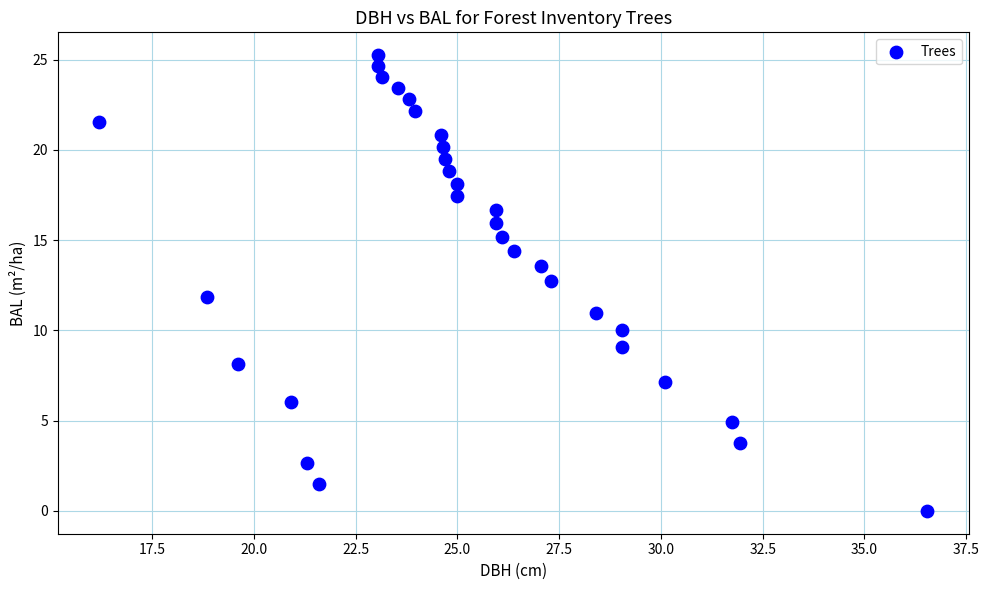

Count the number of points in this scatter plot.

31